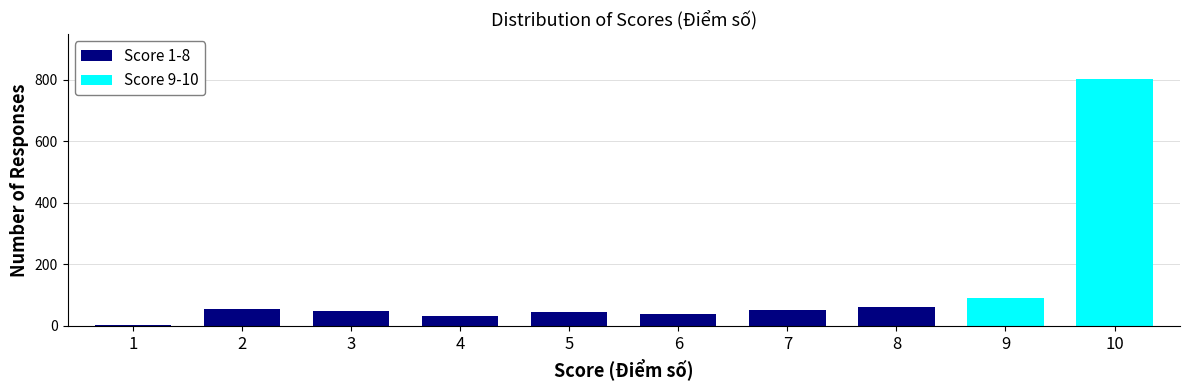

The Score 1-8 series shows 0 at 9. True or false?

True